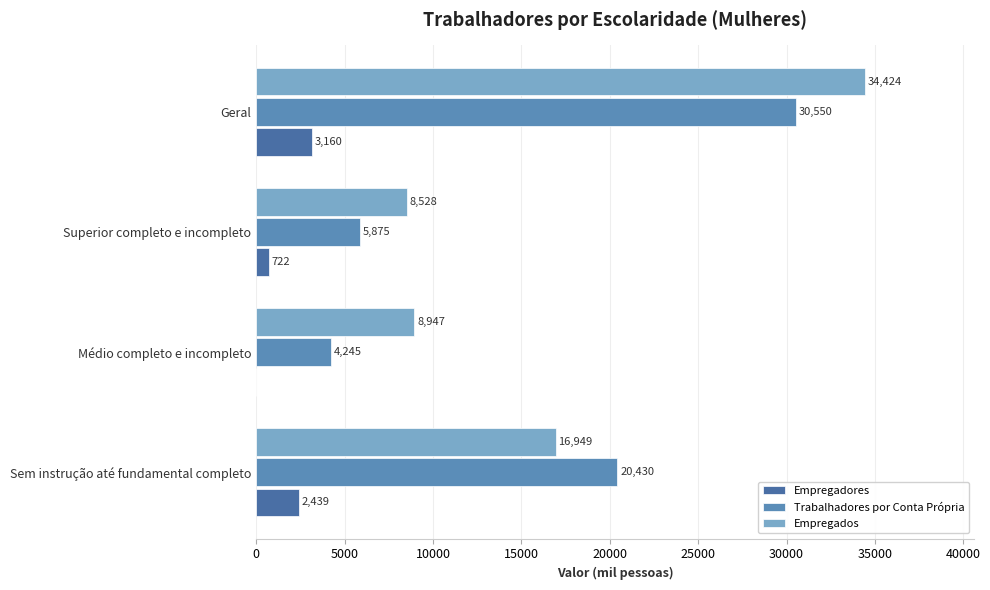

How many categories are shown in the chart?

4